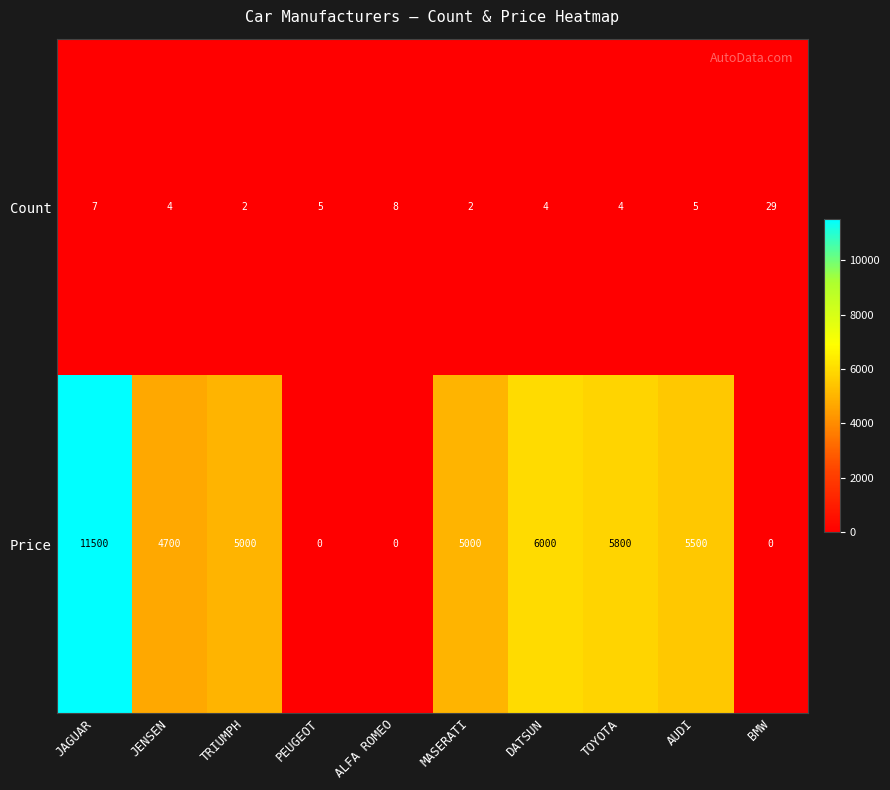

Reading left to right, transcribe all the data shown in this chart.

Count: 7	4	2	5	8	2	4	4	5	29
Price: 11500	4700	5000	0	0	5000	6000	5800	5500	0